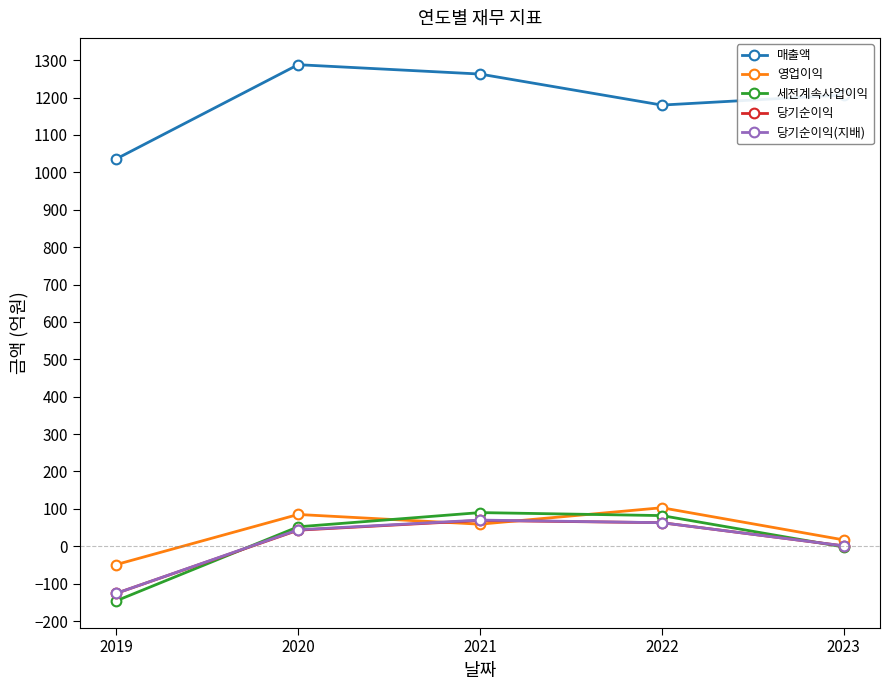

How many series are shown in this chart?

5